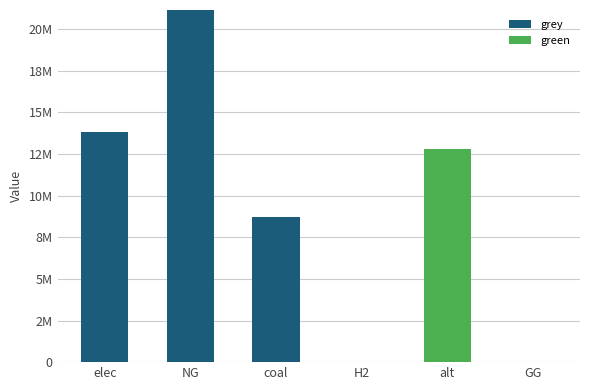

What are all the series names shown in the legend?

grey, green